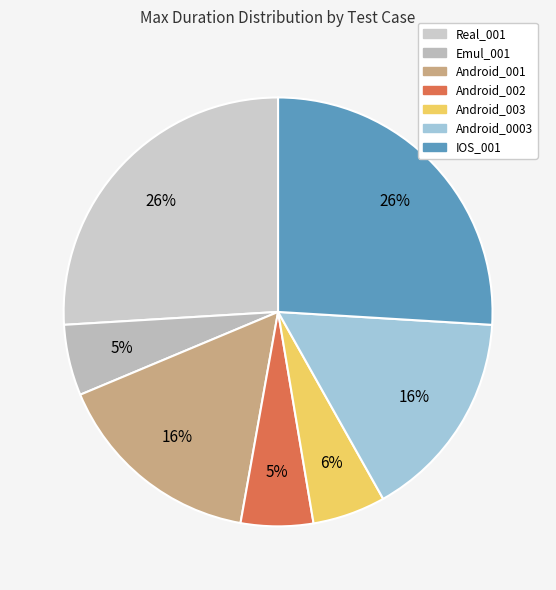

Which slice is the smallest?

Emul_001